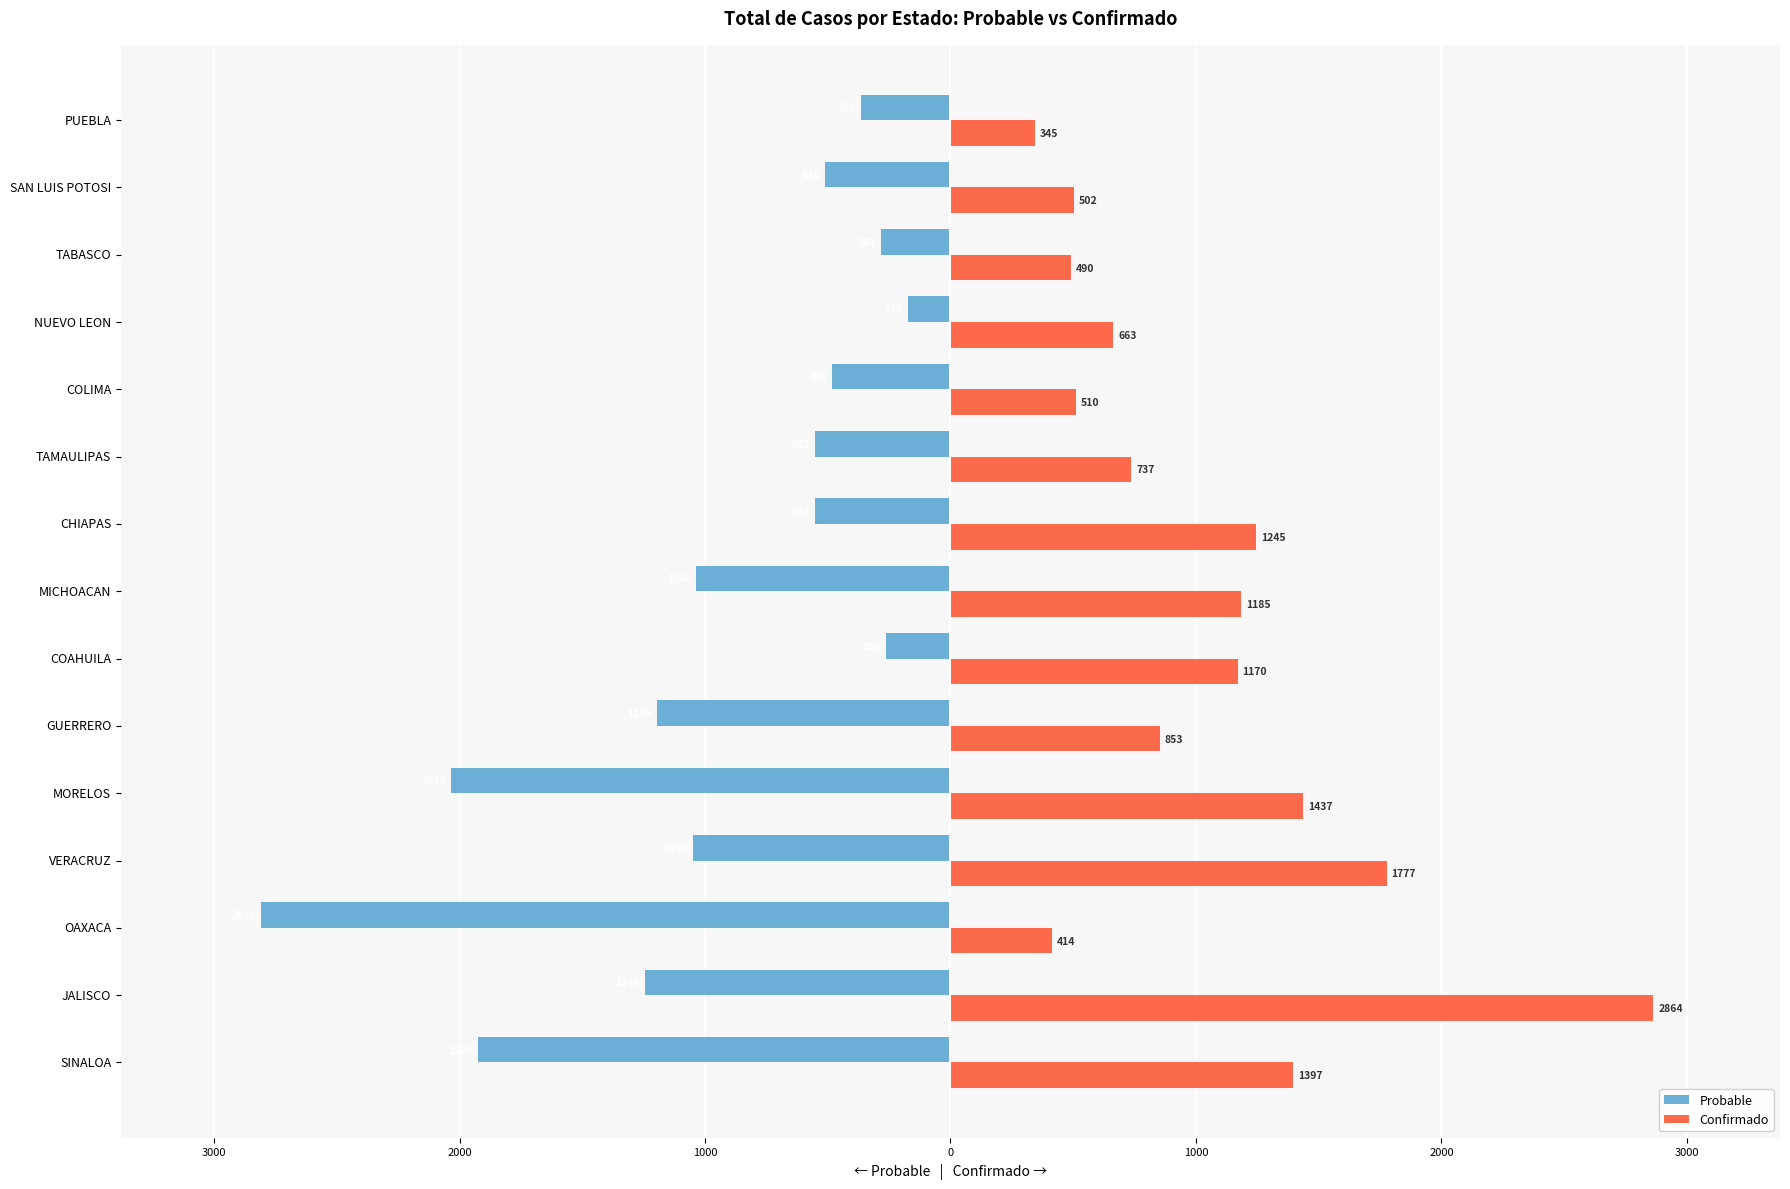

What are all the series names shown in the legend?

Probable, Confirmado